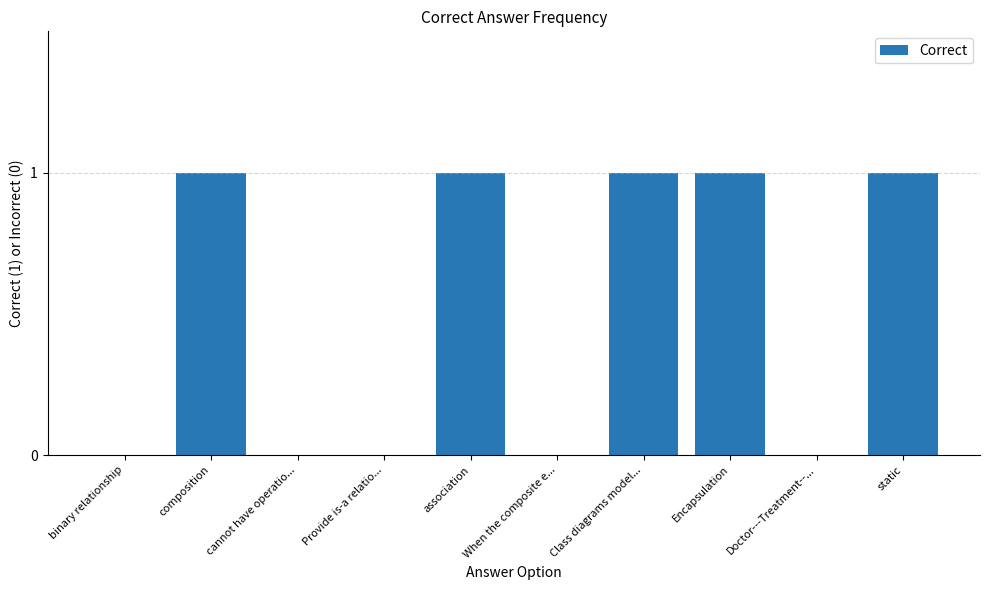

The chart shows a value of 0 at Provide is-a relatio.... True or false?

True